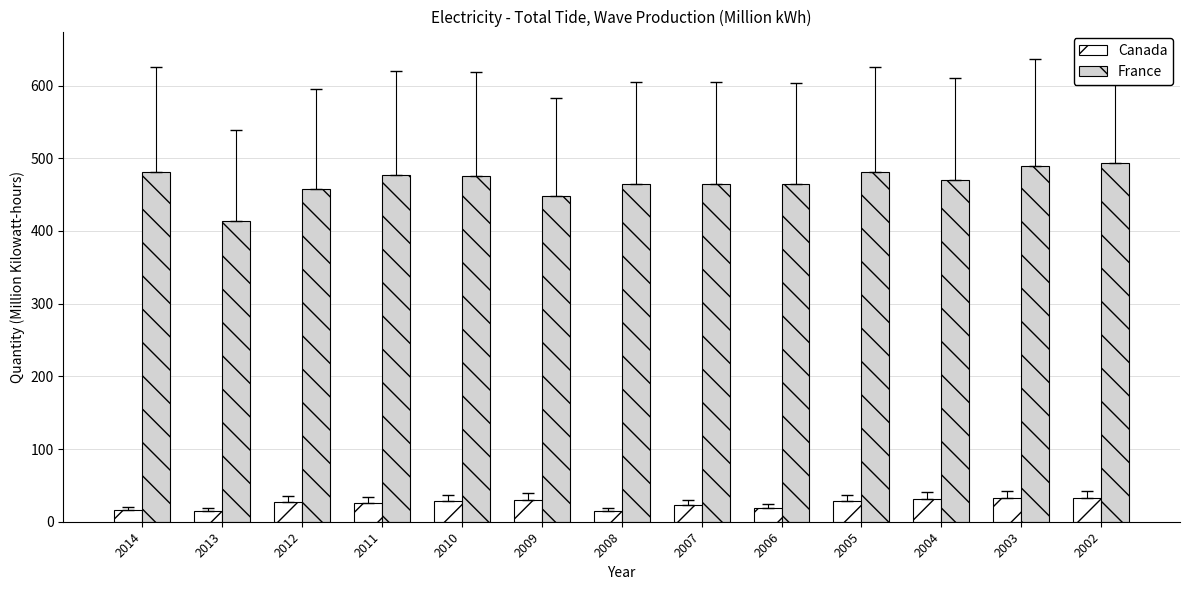

How many distinct data groups are displayed?

2